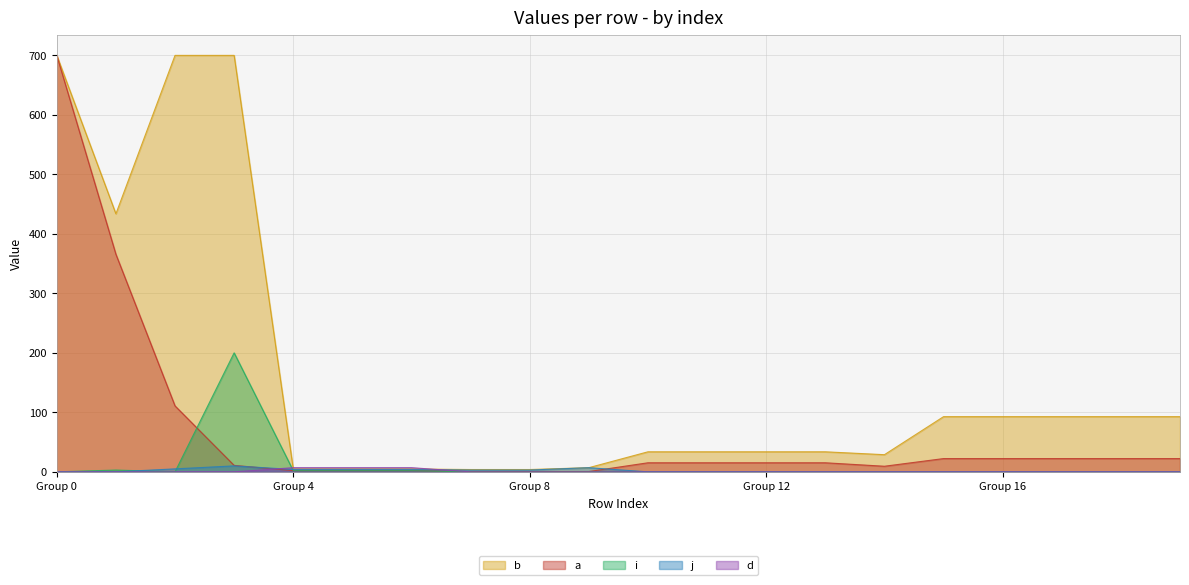

What is the sum of all d values?

21.0